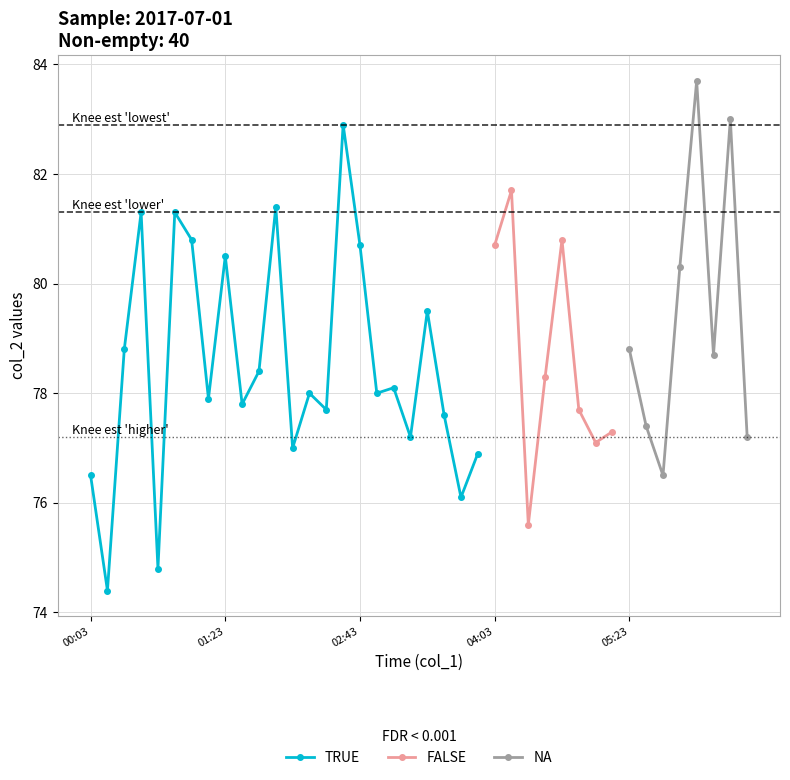

True or false: there are more than 0 points higher than both neighbors.

True